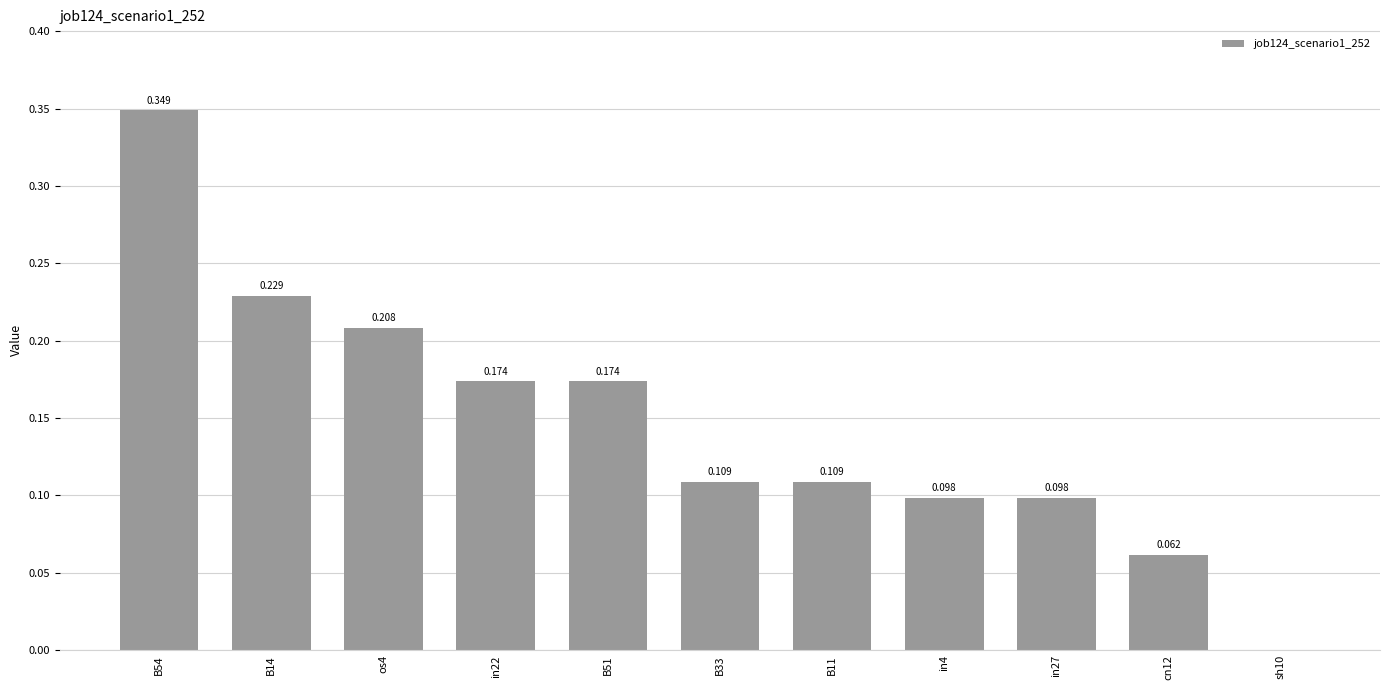

List the labels in order of value, largest first.

B54, B14, os4, in22, B51, B33, B11, in4, in27, cn12, sh10